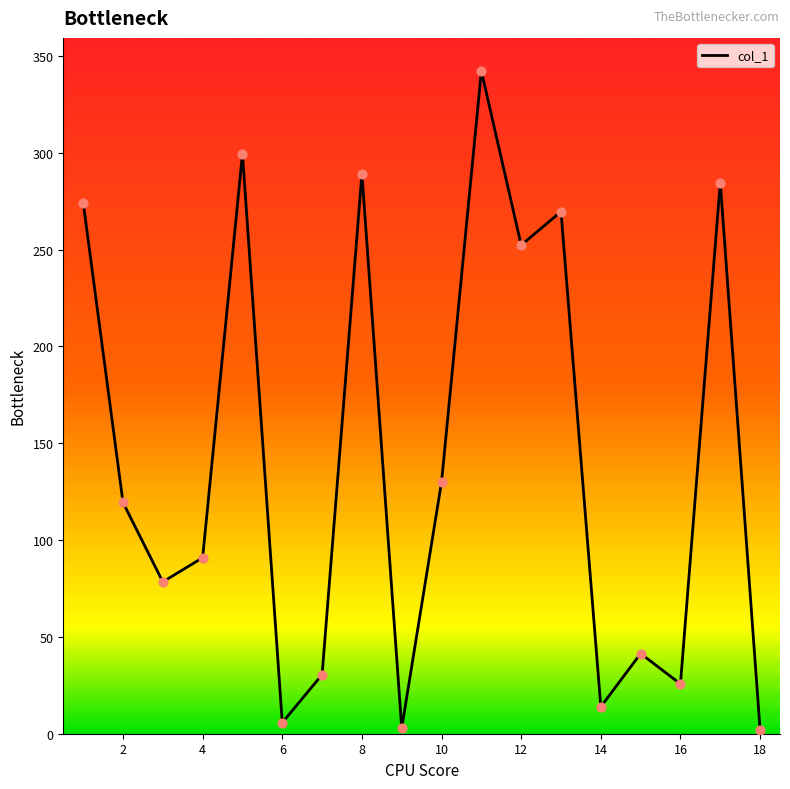

What is the maximum value shown in the chart?

342.2